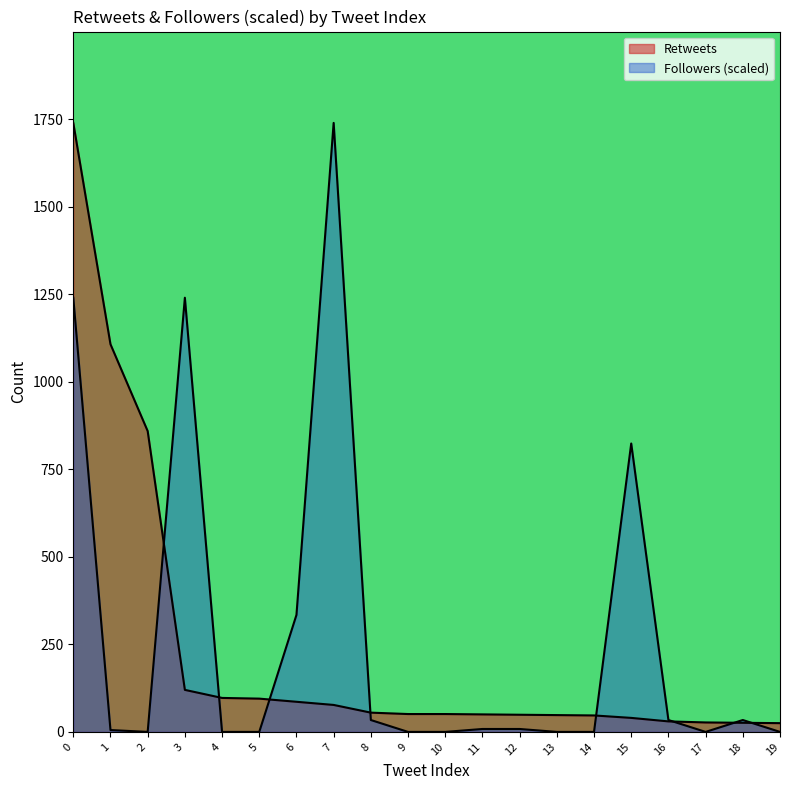

Between which two adjacent categories do Retweets and Followers first intersect?

2 and 3